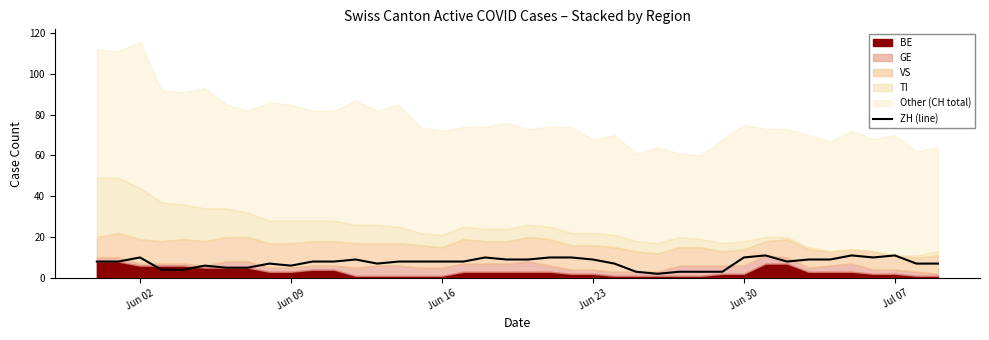

Is it true that the value at 34 is 15?

False